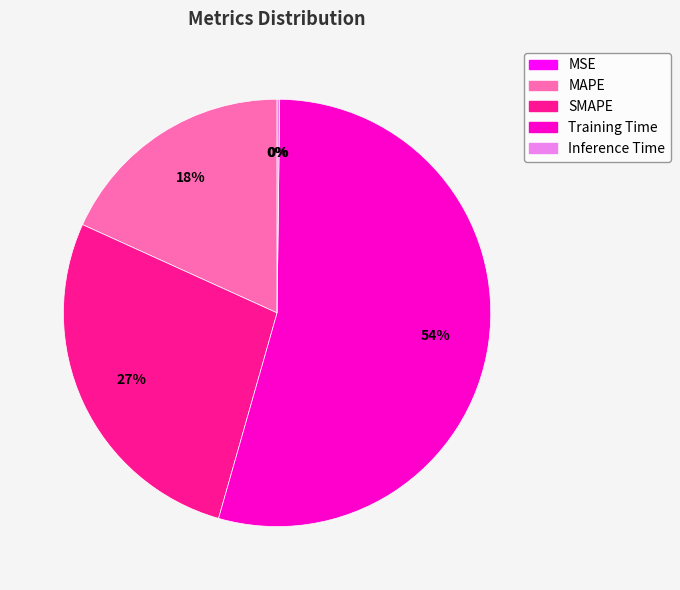

Which slice represents more than half of the pie?

Training Time